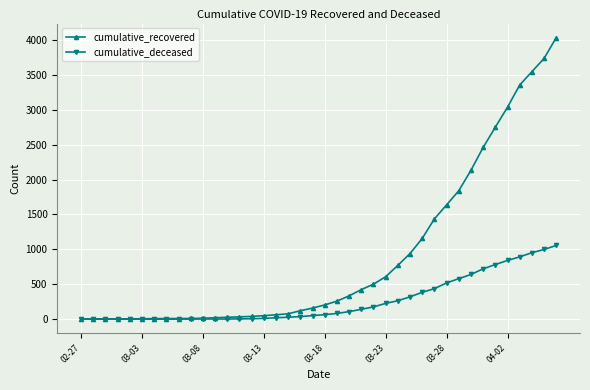

Which series has the largest range (max minus min)?

cumulative_recovered